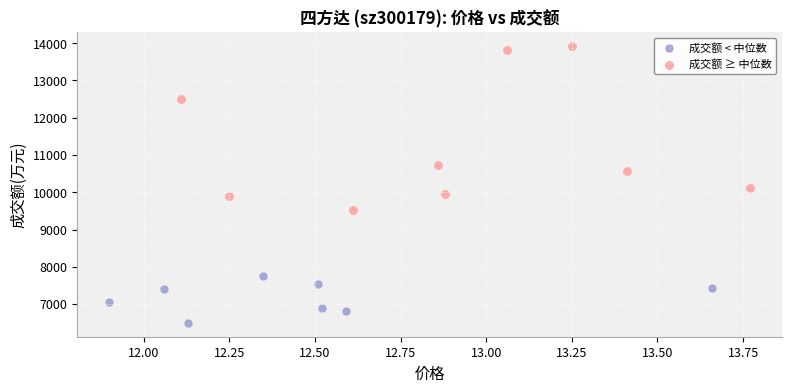

What are all the series names shown in the legend?

成交额 < 中位数, 成交额 ≥ 中位数